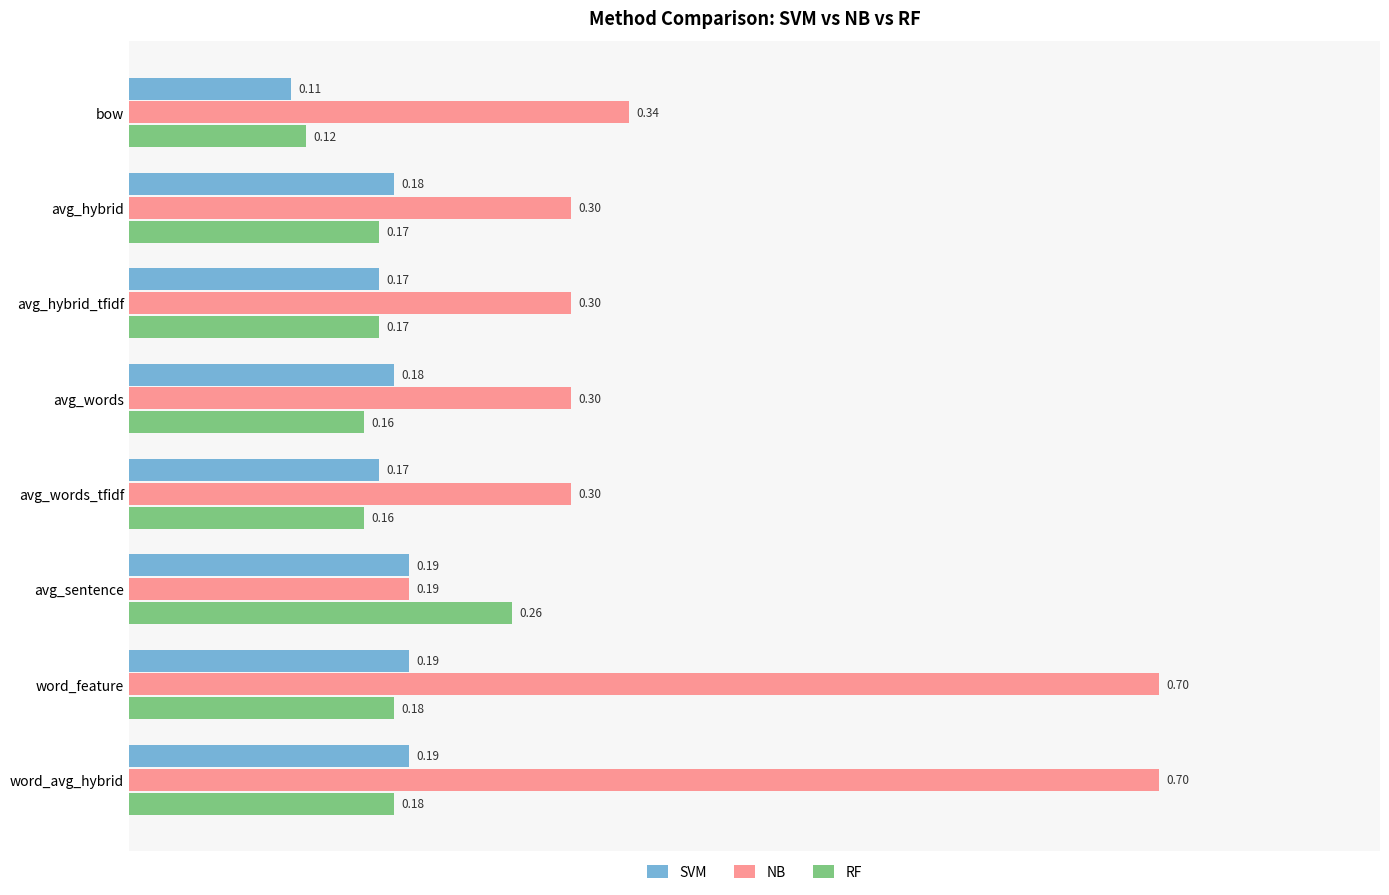

At which category does the chart reach its minimum across all series?

bow